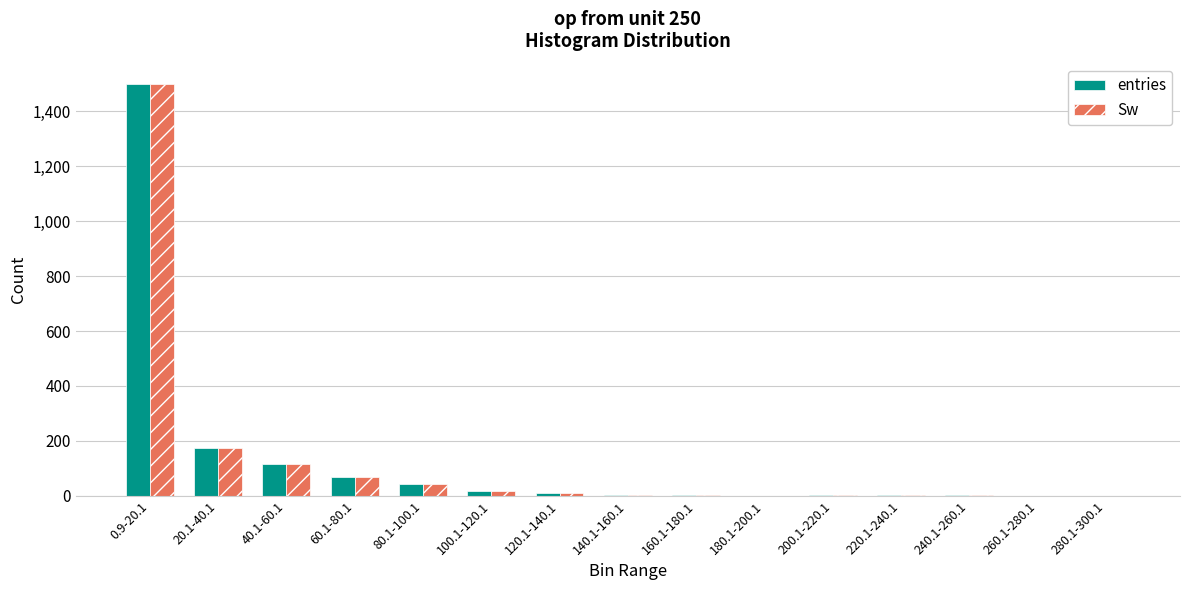

What is the sum of all Sw values?

1944